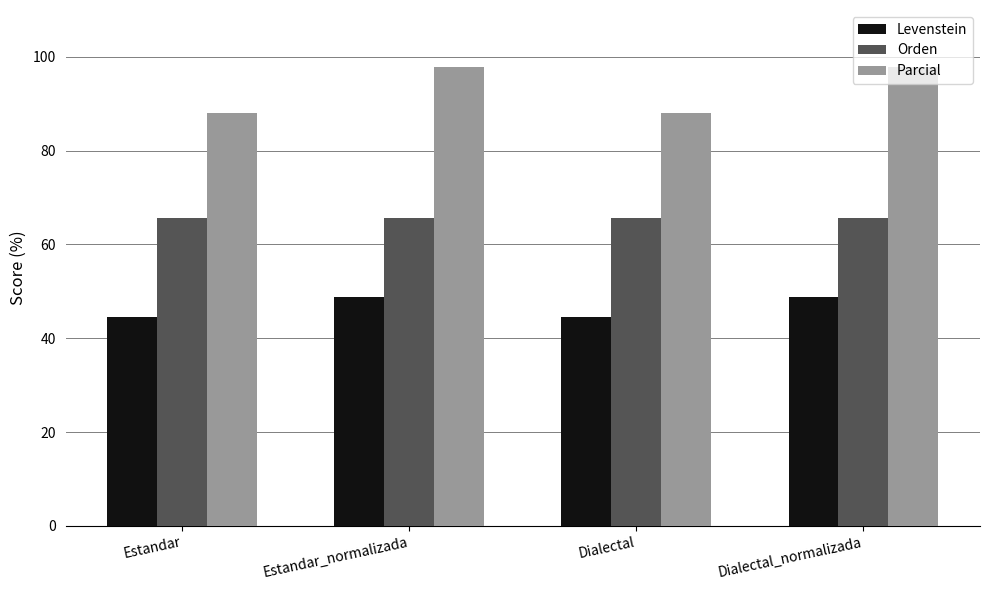

Count the Levenstein values in the range 44 to 48.

2